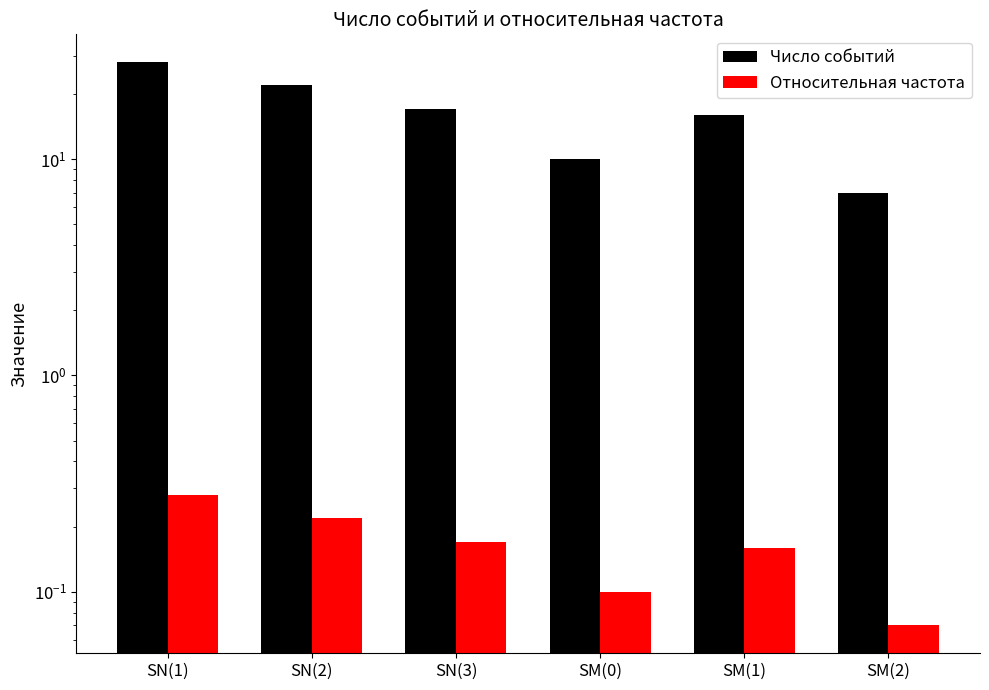

At which label does Относительная частота reach its peak?

SN(1)